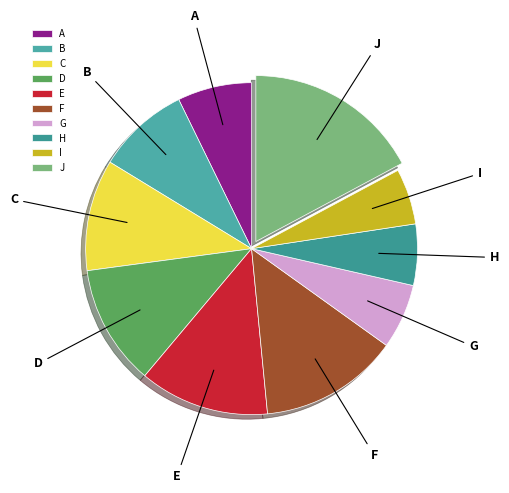

True or false: G accounts for 6% of the total.

True